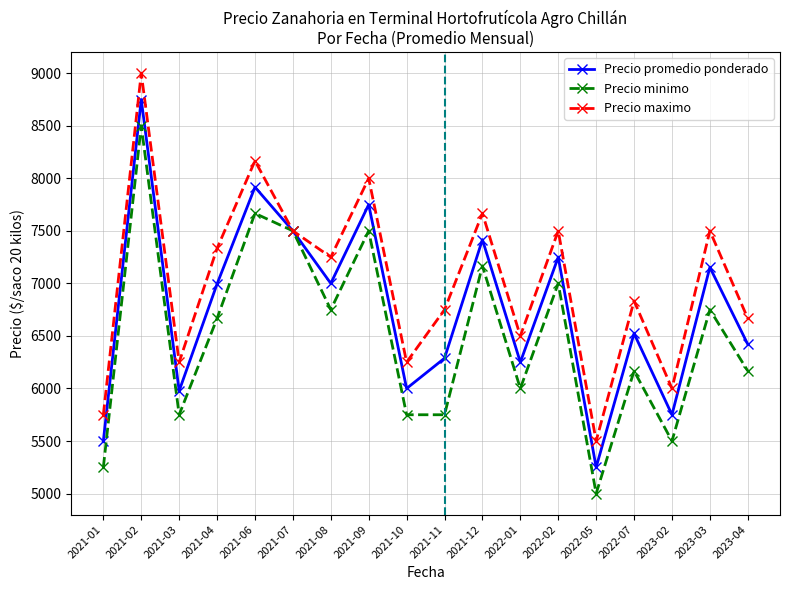

What value does the Precio minimo series have at 2022-02?

7000.0